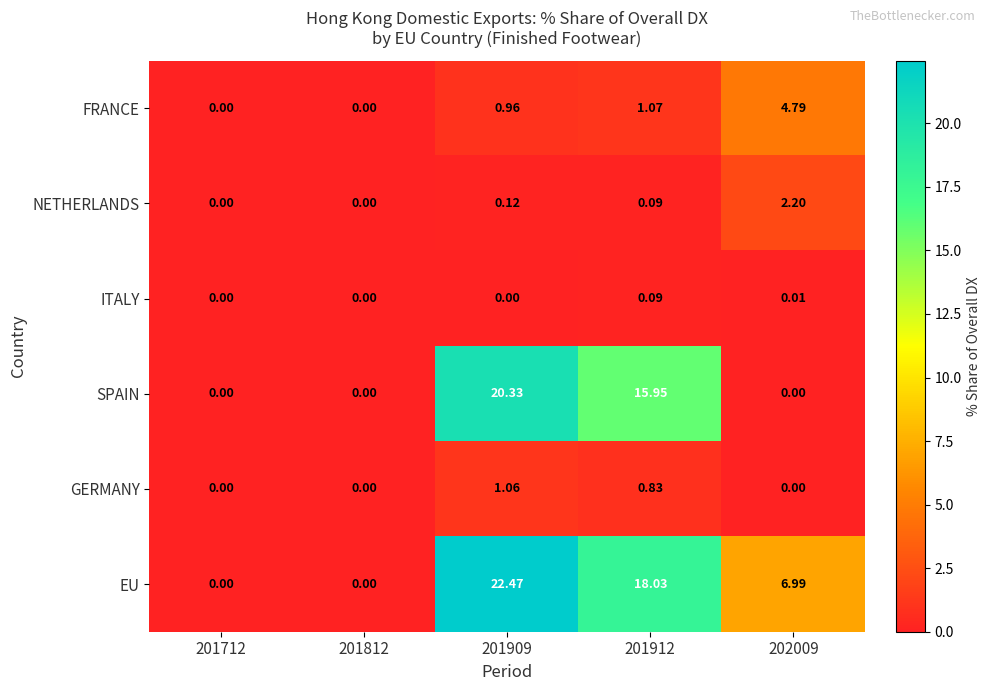

How many values in SPAIN are above zero?

2